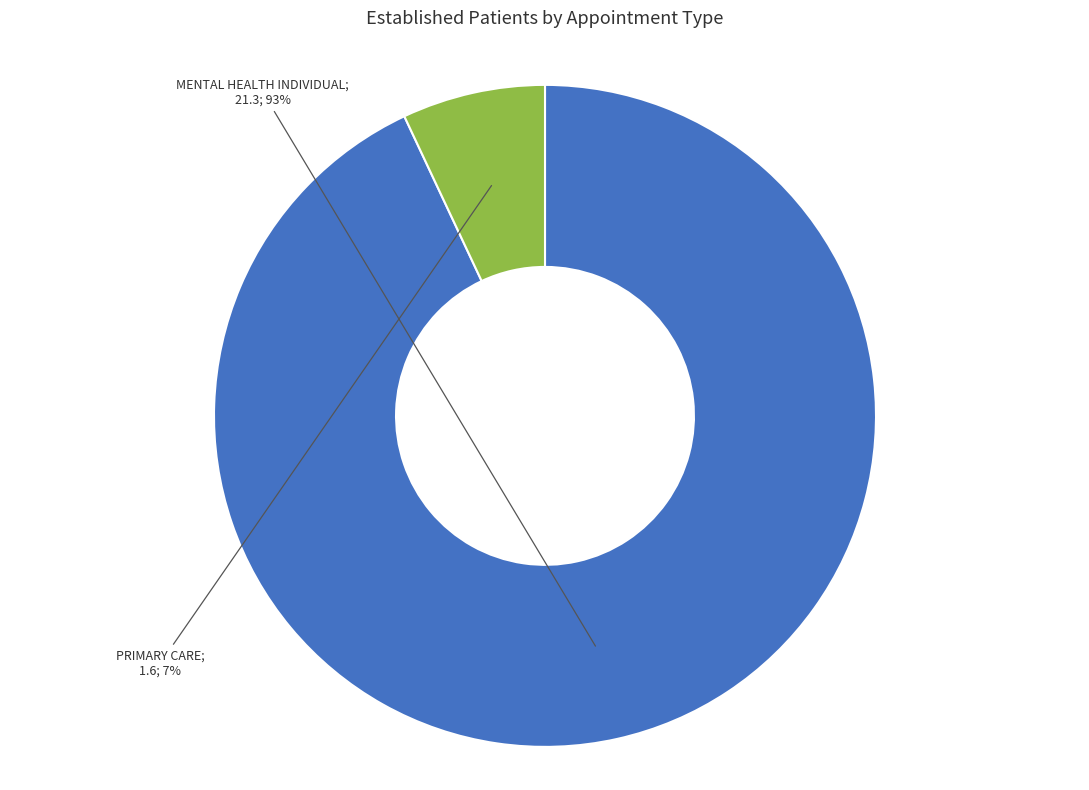

To the nearest percent, what is the difference between the largest and smallest slice percentages?

86%